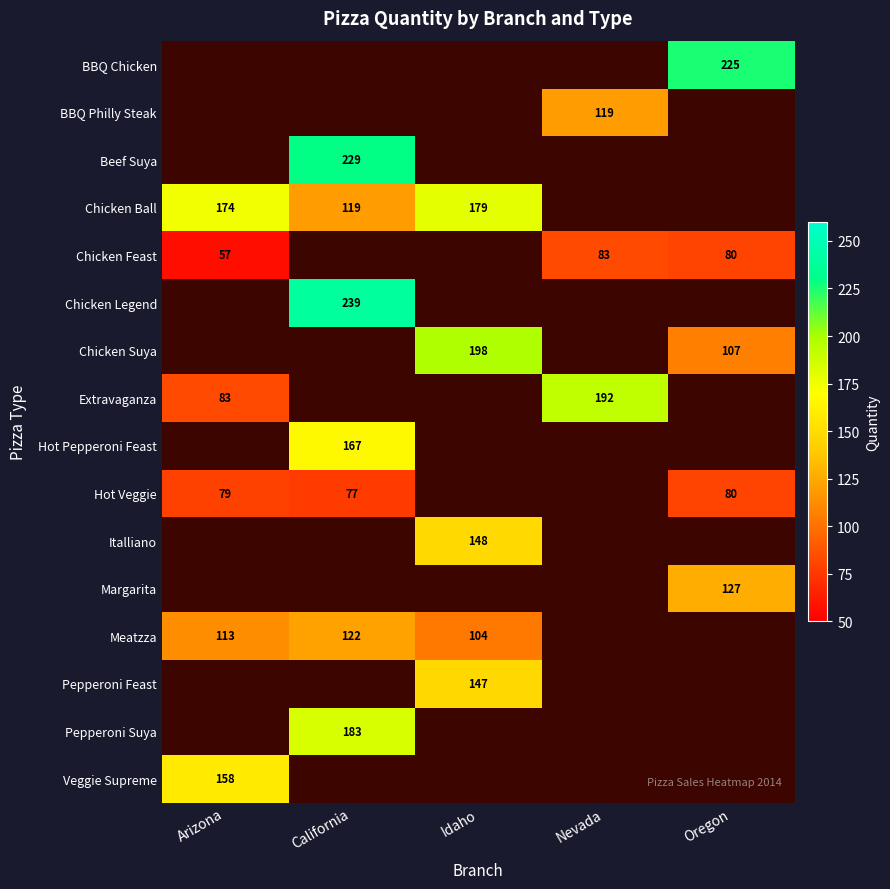

At California, list the series in order from smallest to largest.

BBQ Chicken, BBQ Philly Steak, Chicken Feast, Chicken Suya, Extravaganza, Italliano, Margarita, Pepperoni Feast, Veggie Supreme, Hot Veggie, Chicken Ball, Meatzza, Hot Pepperoni Feast, Pepperoni Suya, Beef Suya, Chicken Legend